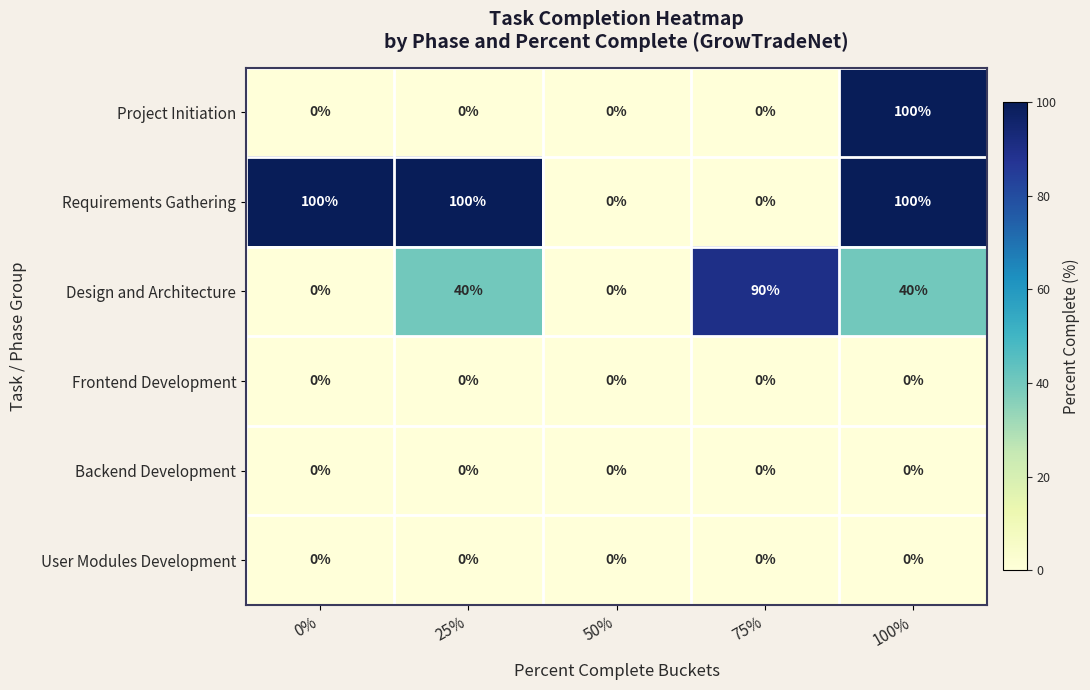

What is the sum of all Design and Architecture values?

170